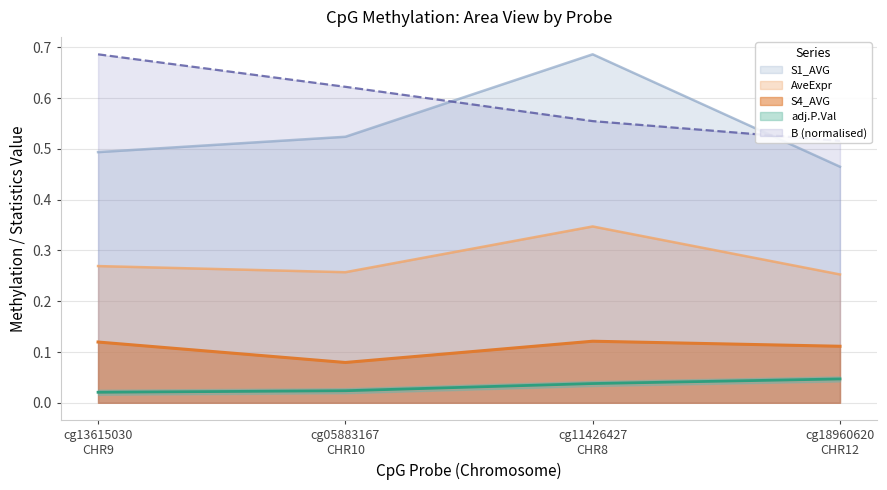

What is the difference between the maximum and minimum values in the B series?

0.2